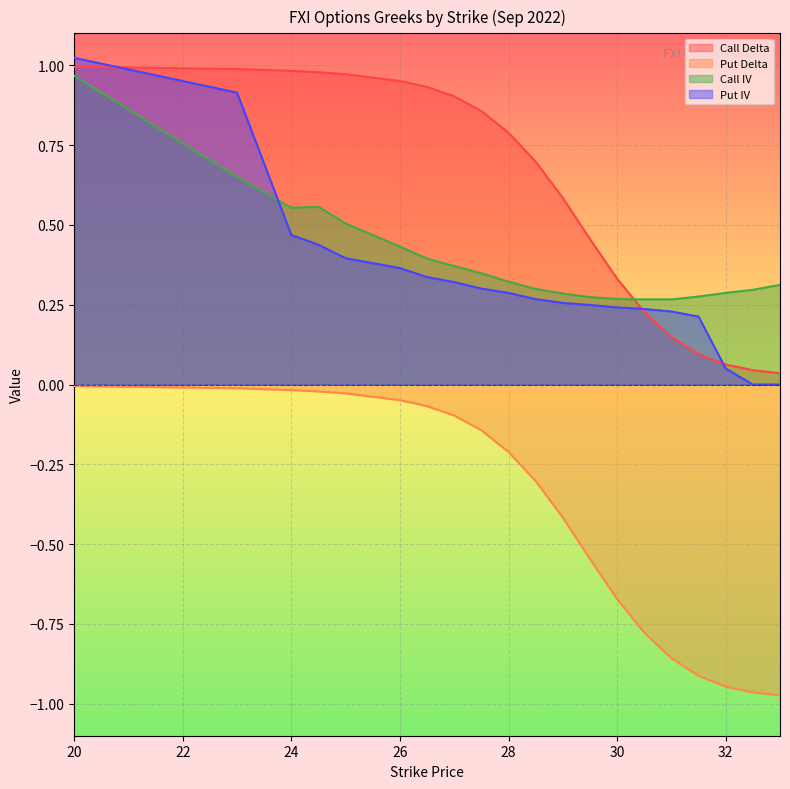

At which category does the chart reach its minimum across all series?

33